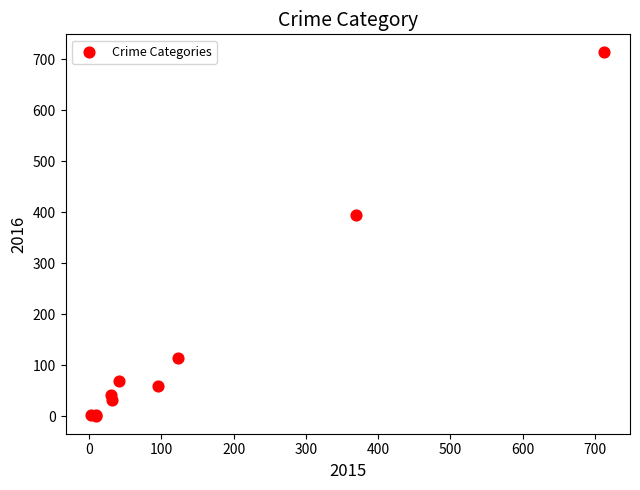

What Y value in the scatter plot is closest to 357?

394